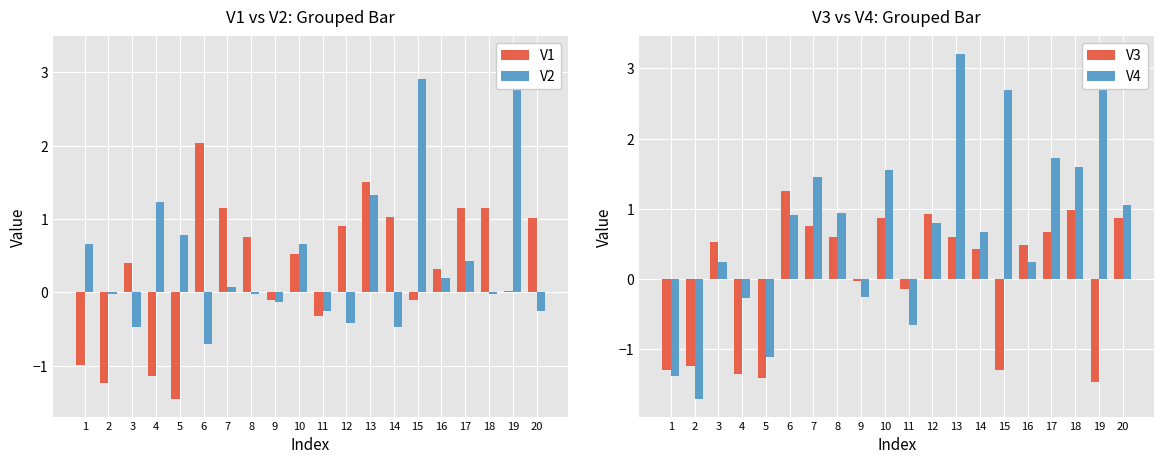

Rank the series at 16 from lowest to highest value.

V2, V4, V1, V3